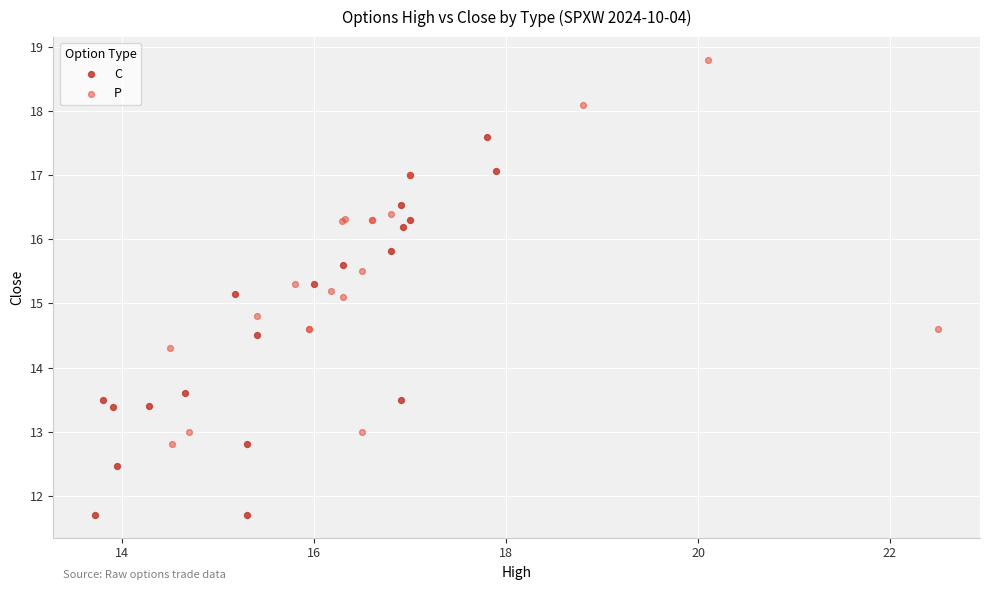

Which series reaches the maximum Y coordinate?

P